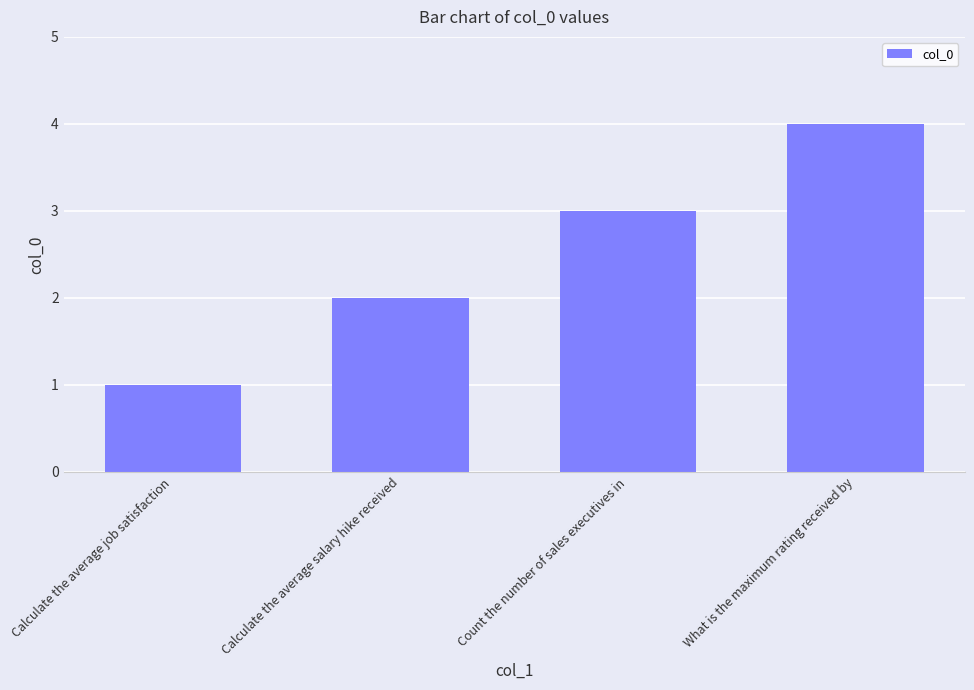

Reading left to right, transcribe all the data shown in this chart.

1	2	3	4